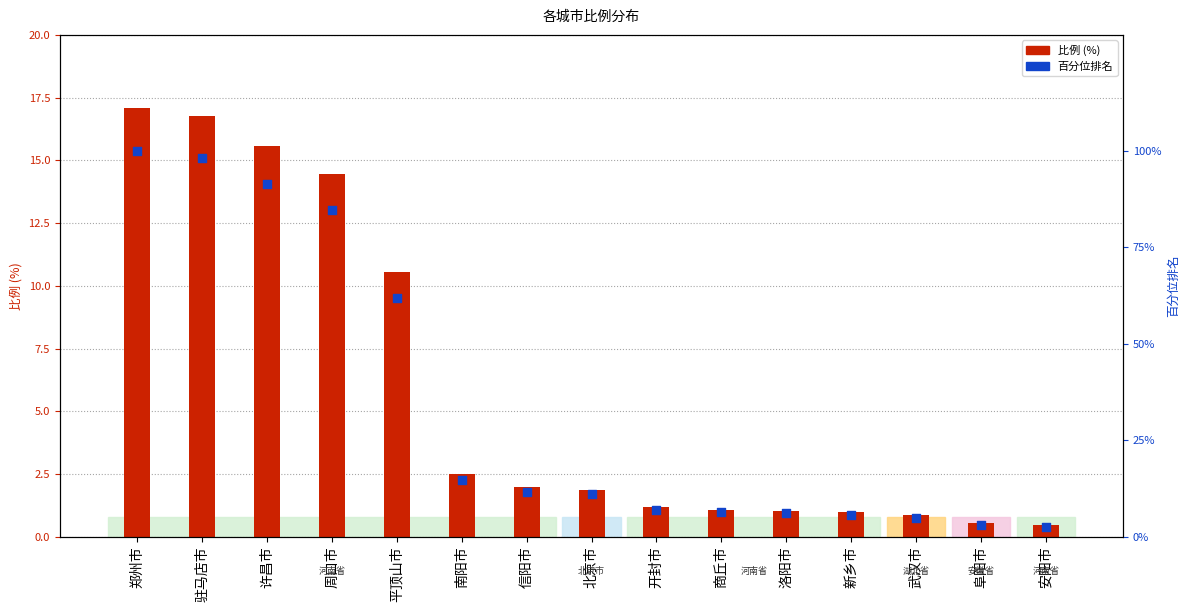

What are all the series names shown in the legend?

比例, 百分位排名